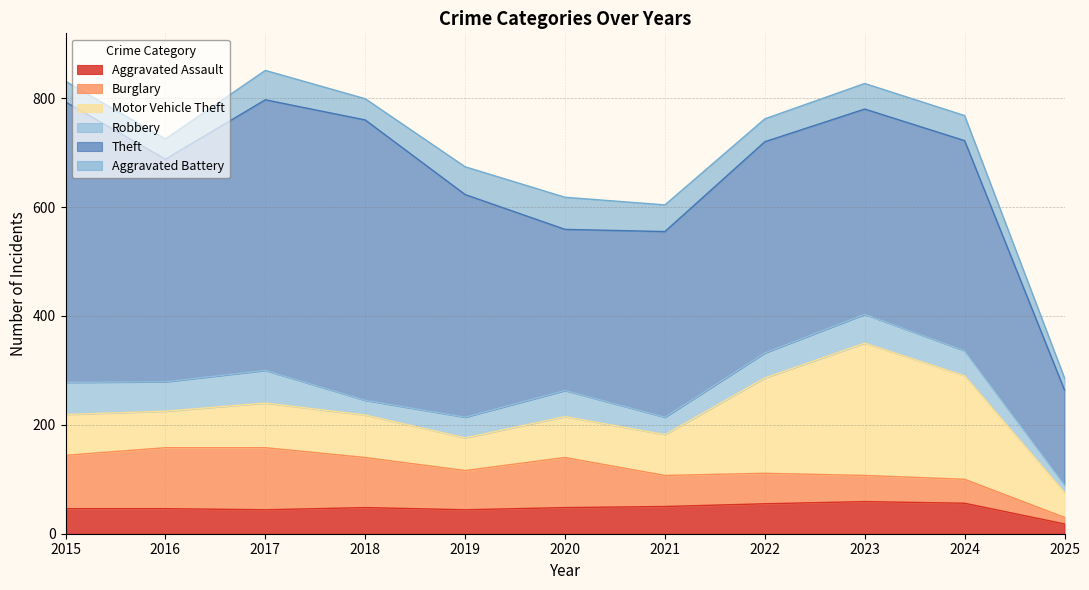

Which series has the largest total across all categories?

Theft